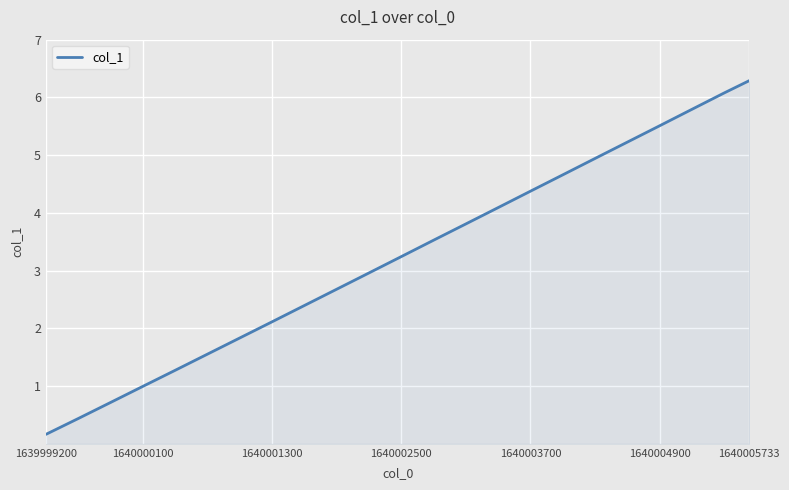

What is the difference between the maximum and minimum values?

6.1